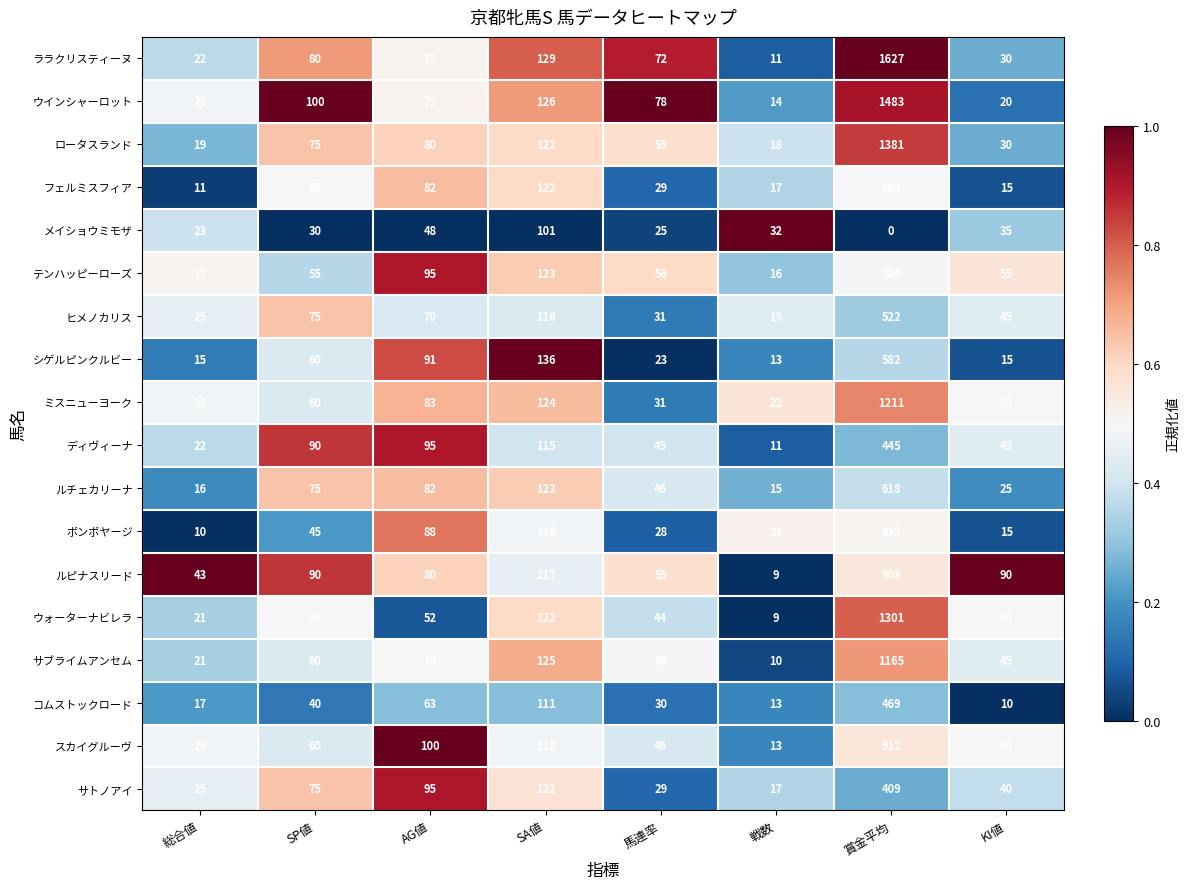

What is the spread (max minus min) of values at 戦数?

23